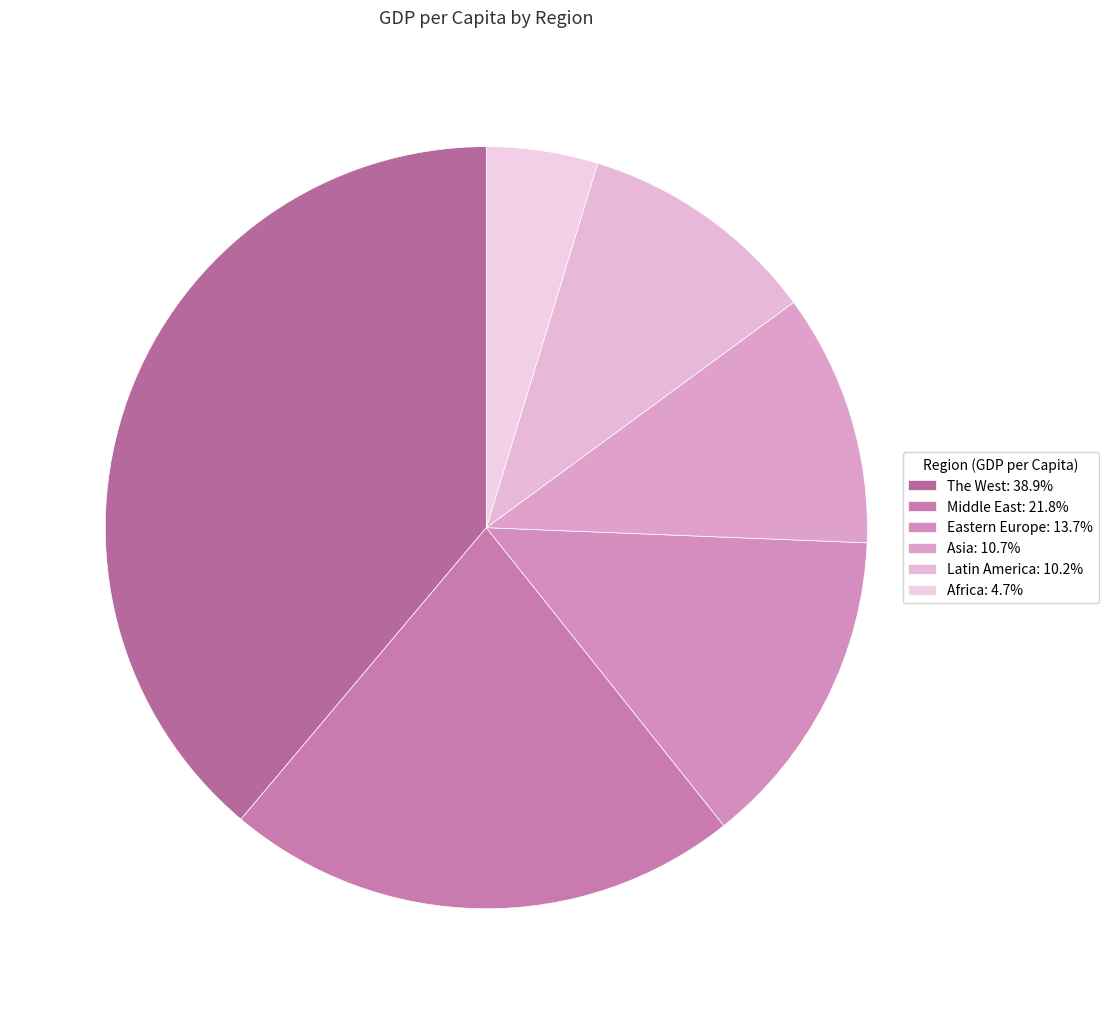

Is there a majority slice in this chart?

No